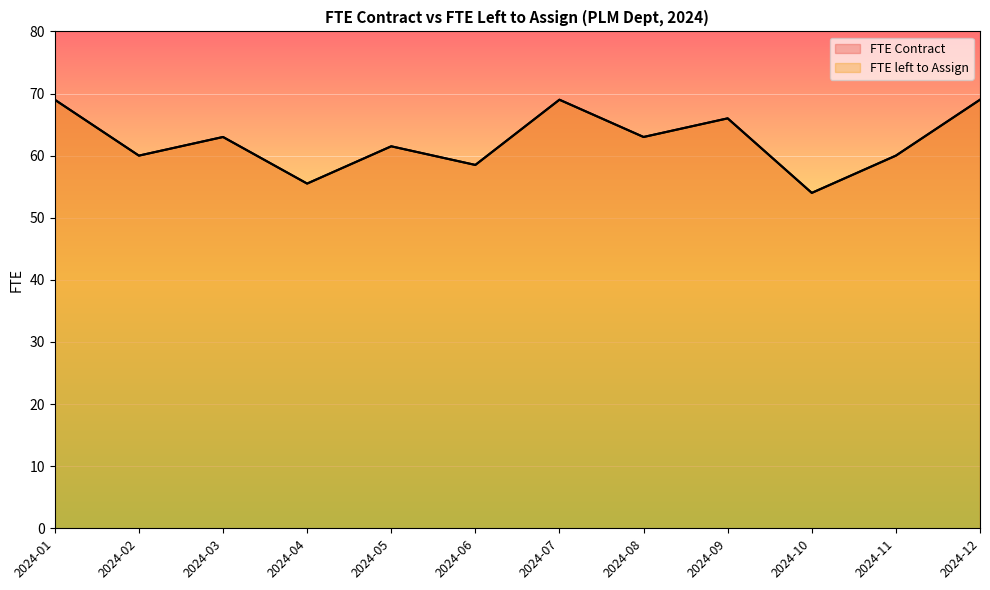

Reading left to right, transcribe all the data shown in this chart.

FTE Contract: 2024-01=69.0	2024-02=60.0	2024-03=63.0	2024-04=55.5	2024-05=61.5	2024-06=58.5	2024-07=69.0	2024-08=63.0	2024-09=66.0	2024-10=54.0	2024-11=60.0	2024-12=69.0
FTE left to Assign: 2024-01=69.0	2024-02=60.0	2024-03=63.0	2024-04=55.5	2024-05=61.5	2024-06=58.5	2024-07=69.0	2024-08=63.0	2024-09=66.0	2024-10=54.0	2024-11=60.0	2024-12=69.0